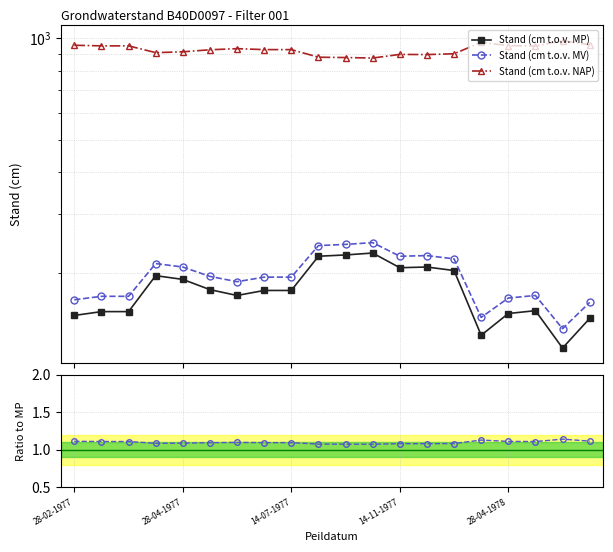

How many values in the Stand (cm t.o.v. MP) series are below 178?

9